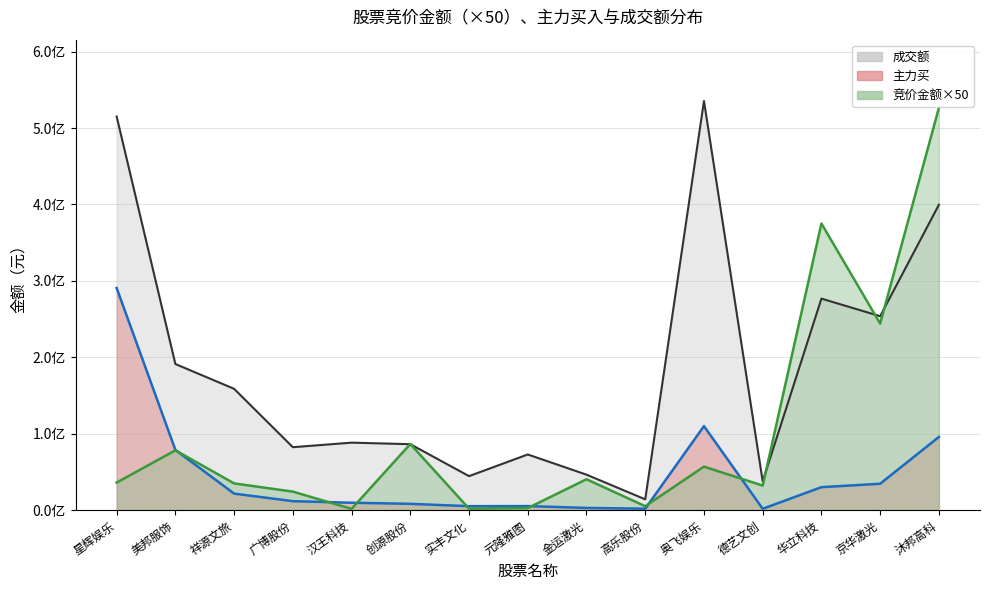

Which series has the largest total across all categories?

成交额